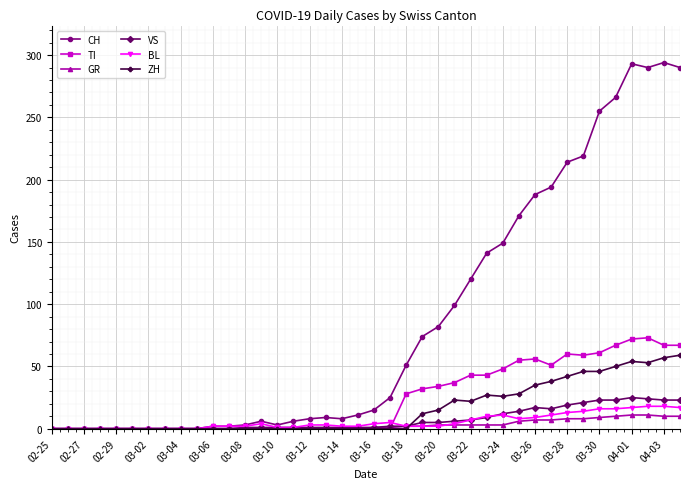

At how many categories does at least one series exceed 240?

6